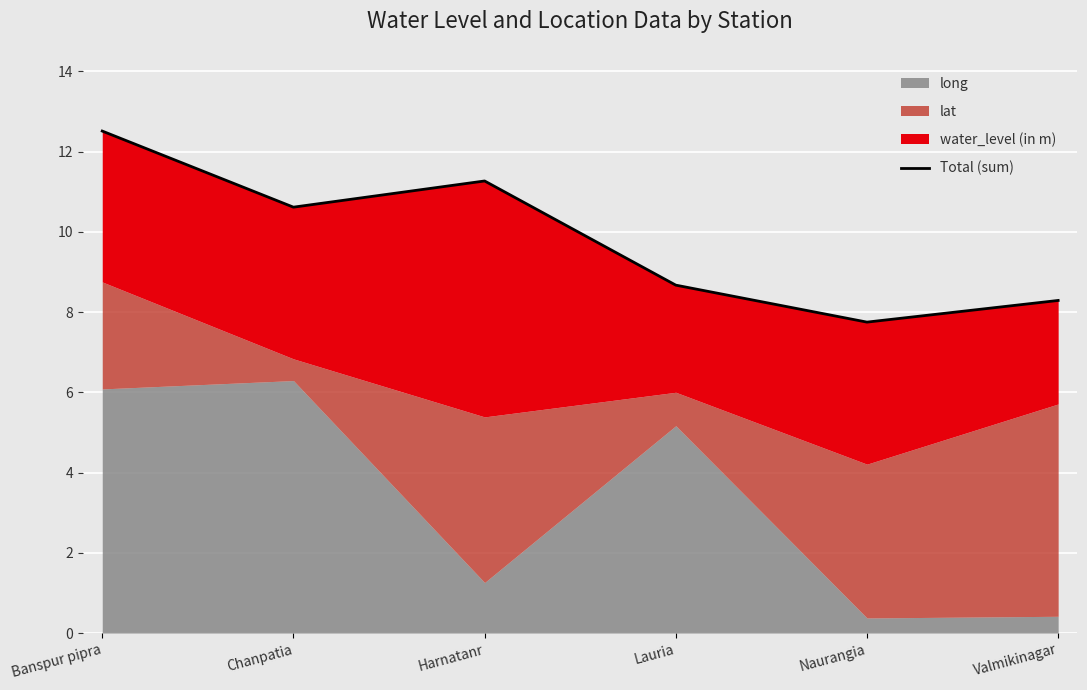

The value at Harnatanr is 19.0. True or false?

False